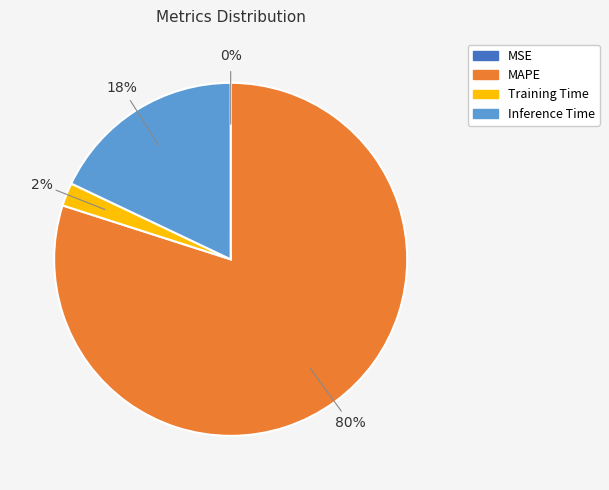

Is there a majority slice in this chart?

Yes